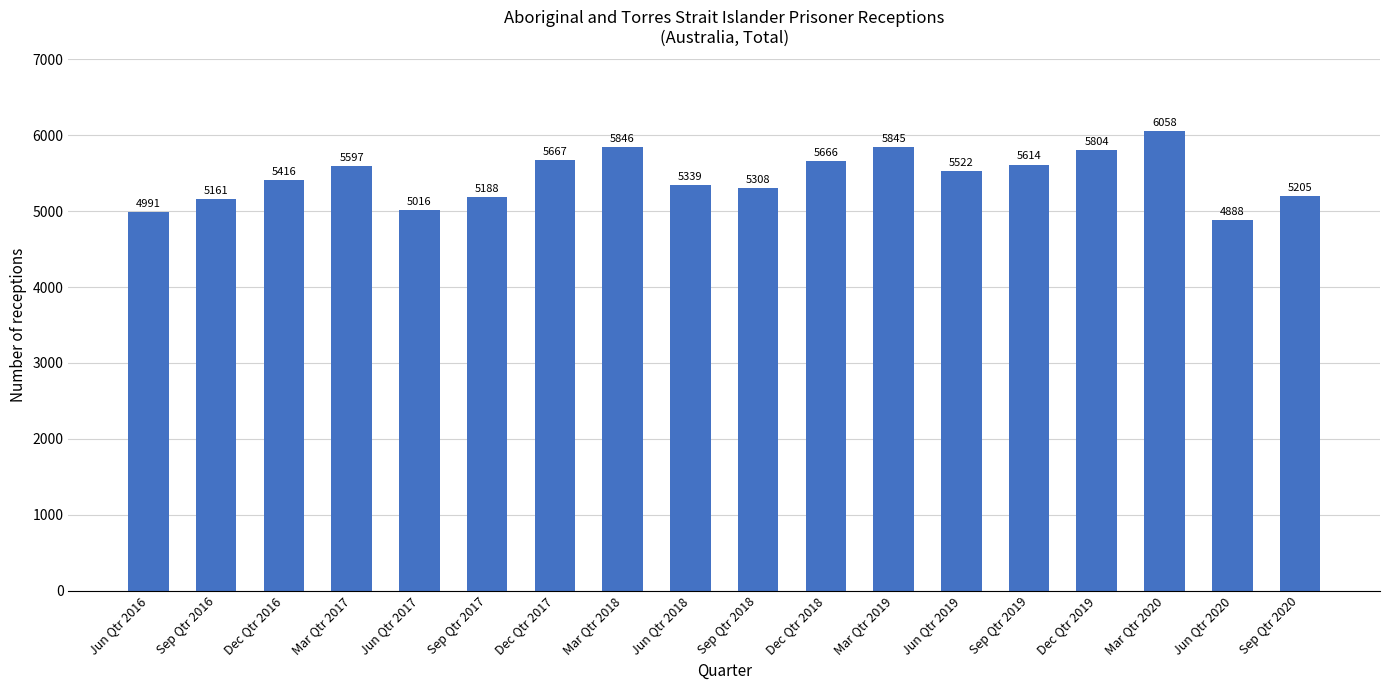

Reading right to left, transcribe all the data shown in this chart.

Sep Qtr 2020=5205	Jun Qtr 2020=4888	Mar Qtr 2020=6058	Dec Qtr 2019=5804	Sep Qtr 2019=5614	Jun Qtr 2019=5522	Mar Qtr 2019=5845	Dec Qtr 2018=5666	Sep Qtr 2018=5308	Jun Qtr 2018=5339	Mar Qtr 2018=5846	Dec Qtr 2017=5667	Sep Qtr 2017=5188	Jun Qtr 2017=5016	Mar Qtr 2017=5597	Dec Qtr 2016=5416	Sep Qtr 2016=5161	Jun Qtr 2016=4991